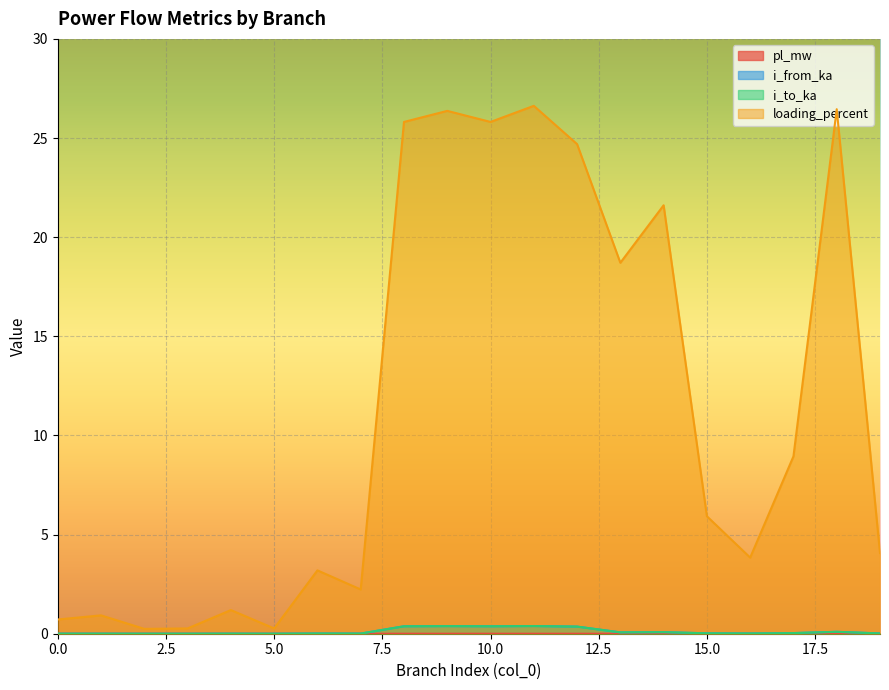

Where does the loading_percent series first go above 5?

8